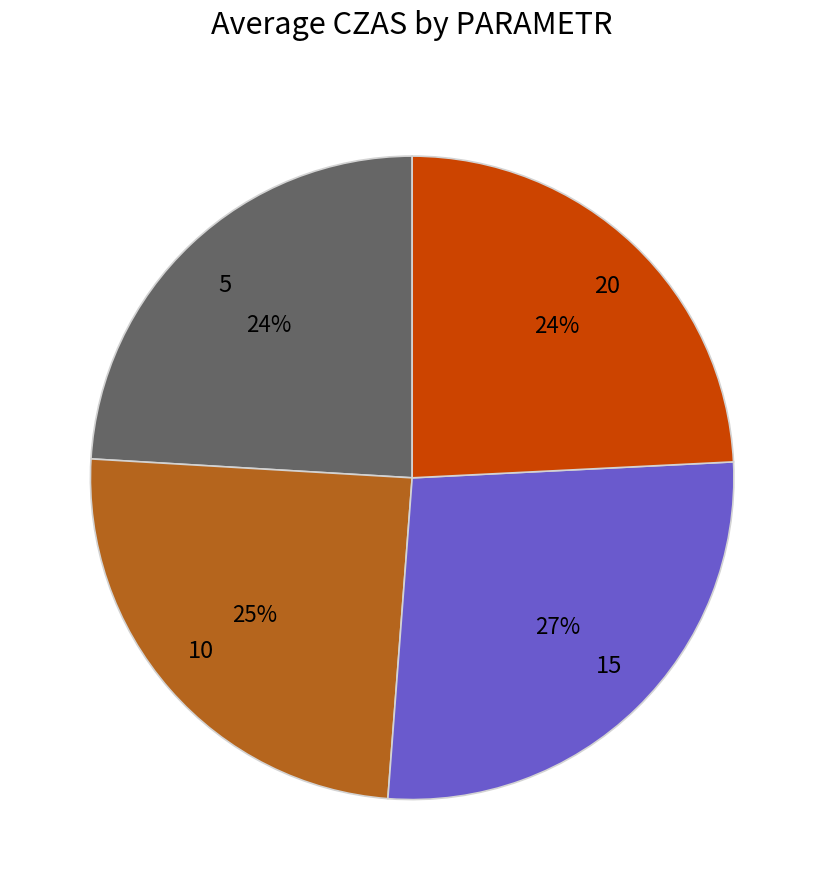

Does 20 represent more than half of the total?

No